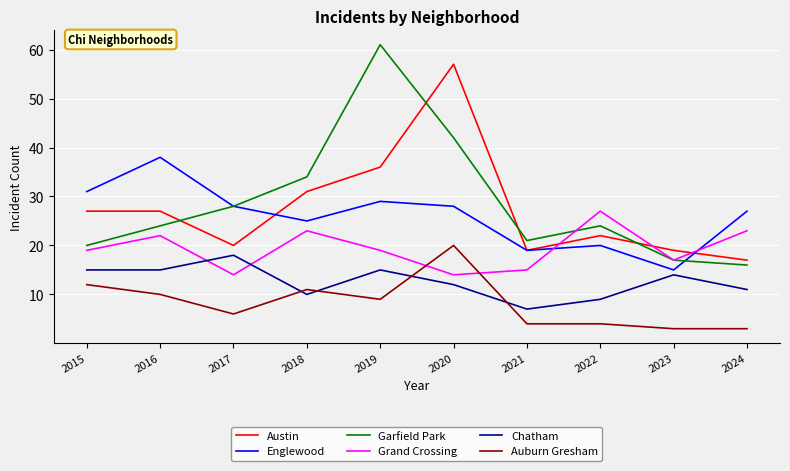

What are all the series names shown in the legend?

Austin, Englewood, Garfield Park, Grand Crossing, Chatham, Auburn Gresham